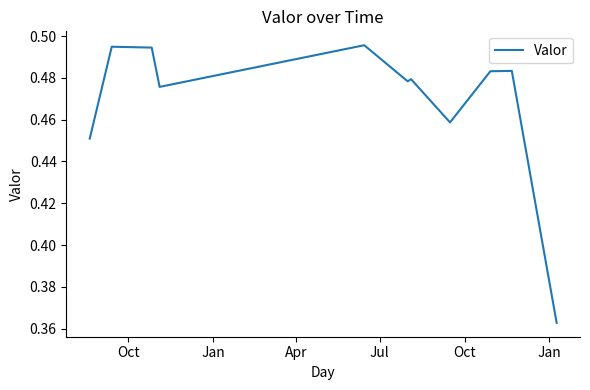

What is the sum of all values?

5.2